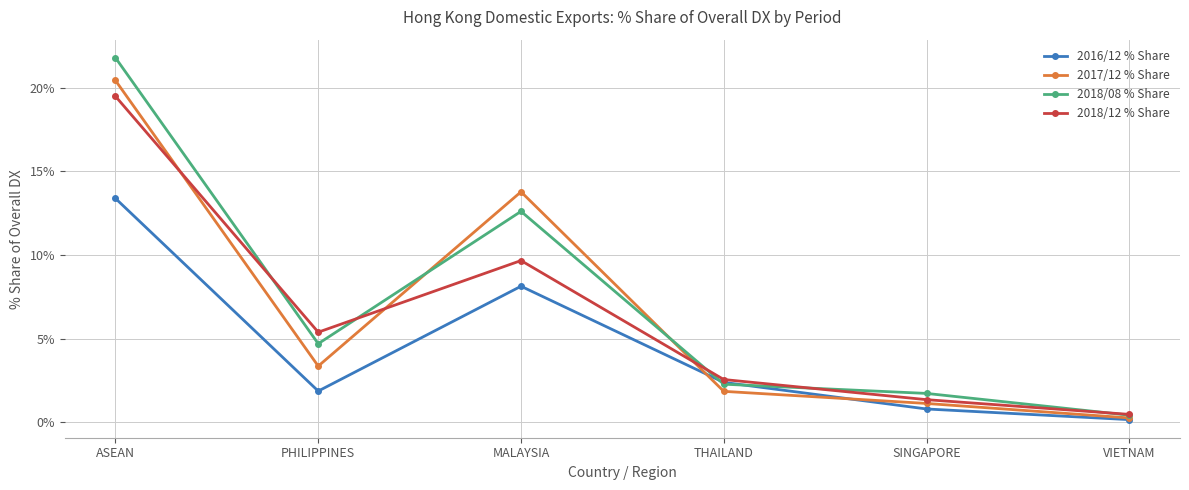

What is the value of the 2016/12 % Share point at the 3rd from the left?

8.1